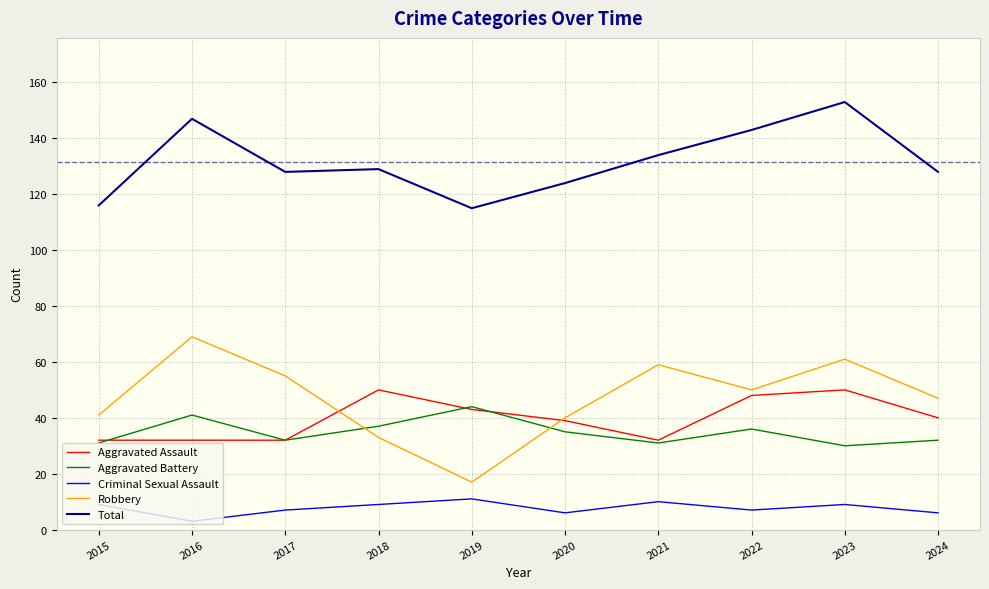

How many lines are shown in the chart?

5